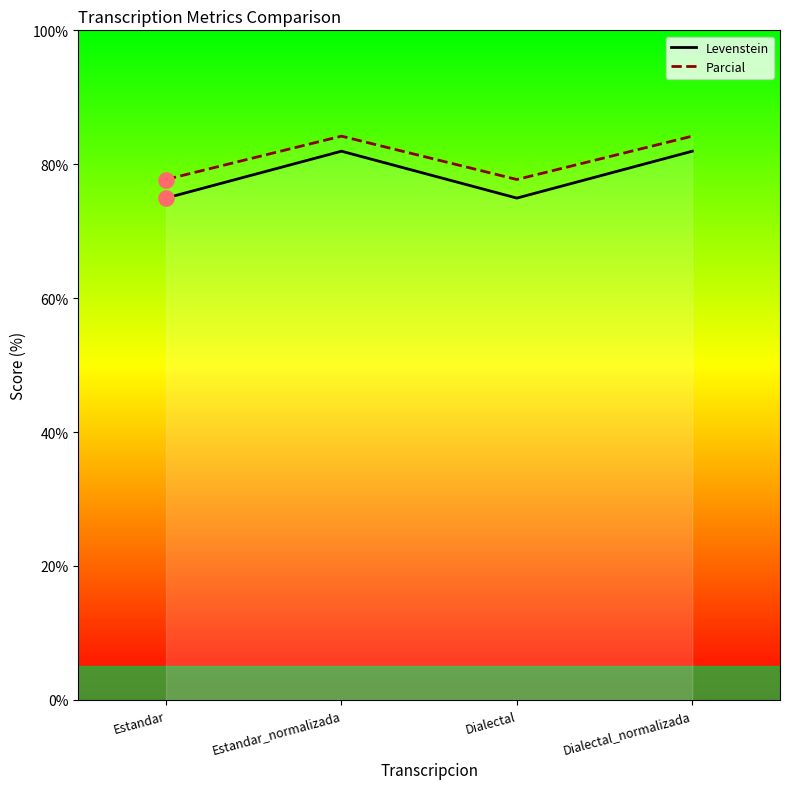

Which series has the widest spread of Y values?

Levenstein